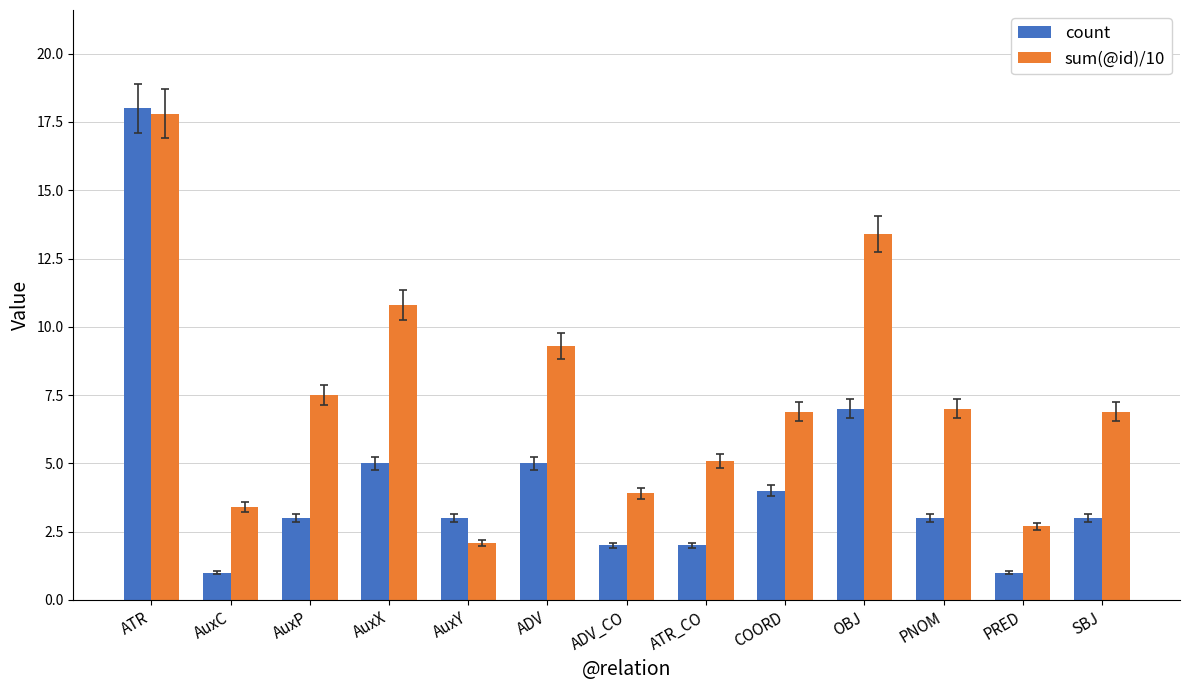

What value does the count series have at PNOM?

3.0